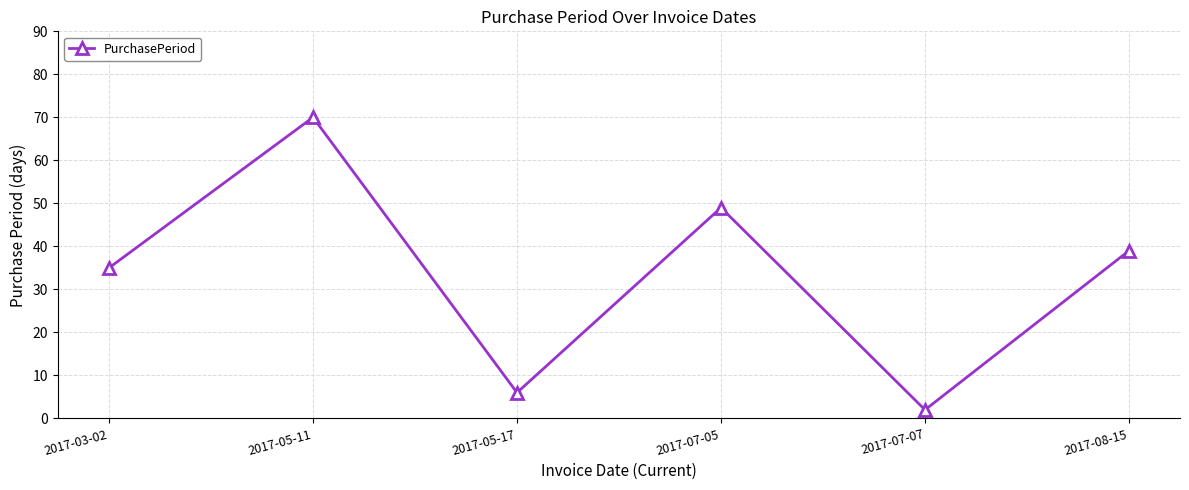

How many series are shown in this chart?

1